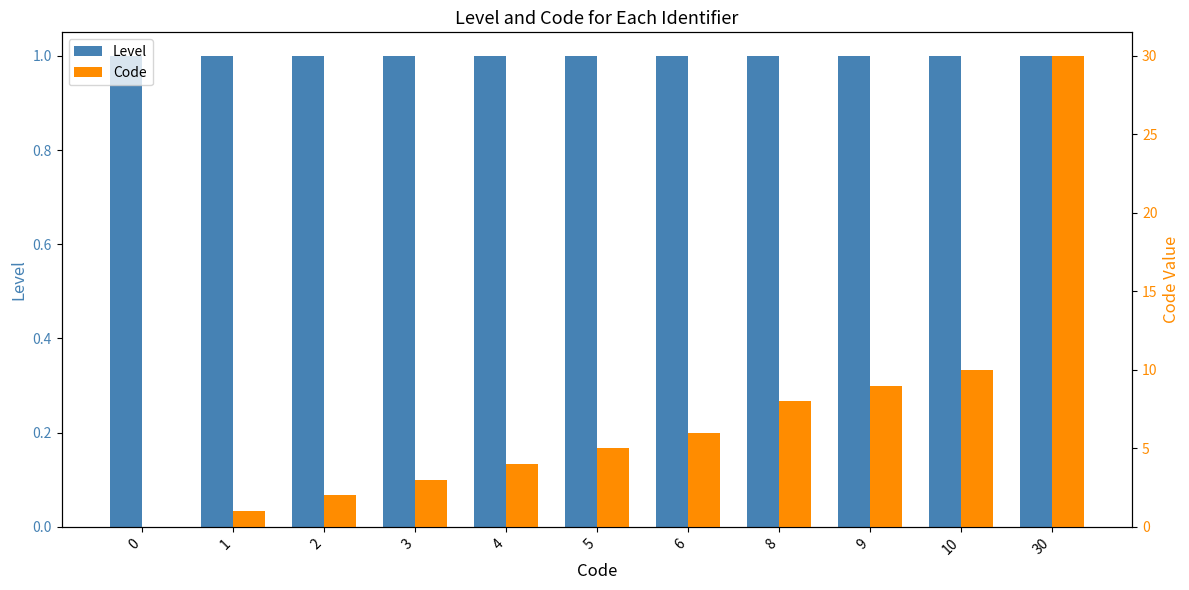

What is the average value of the Code series?

7